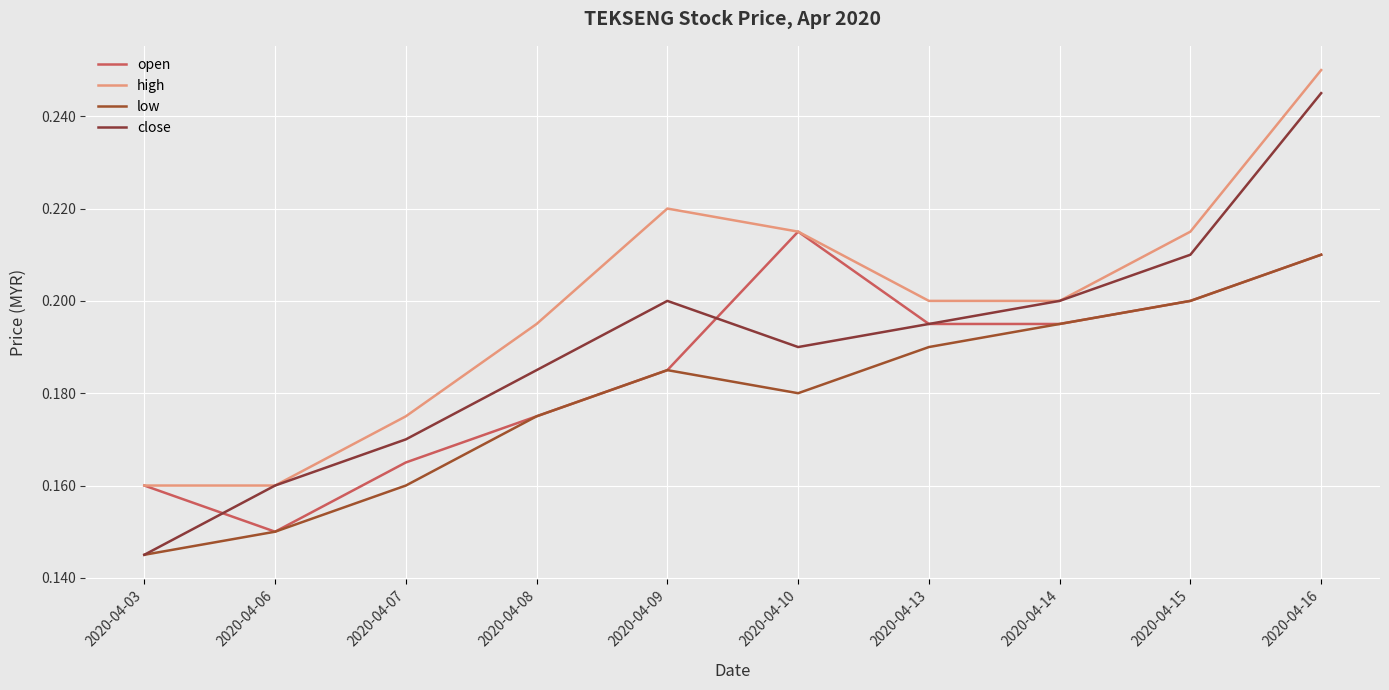

How many lines are shown in the chart?

4